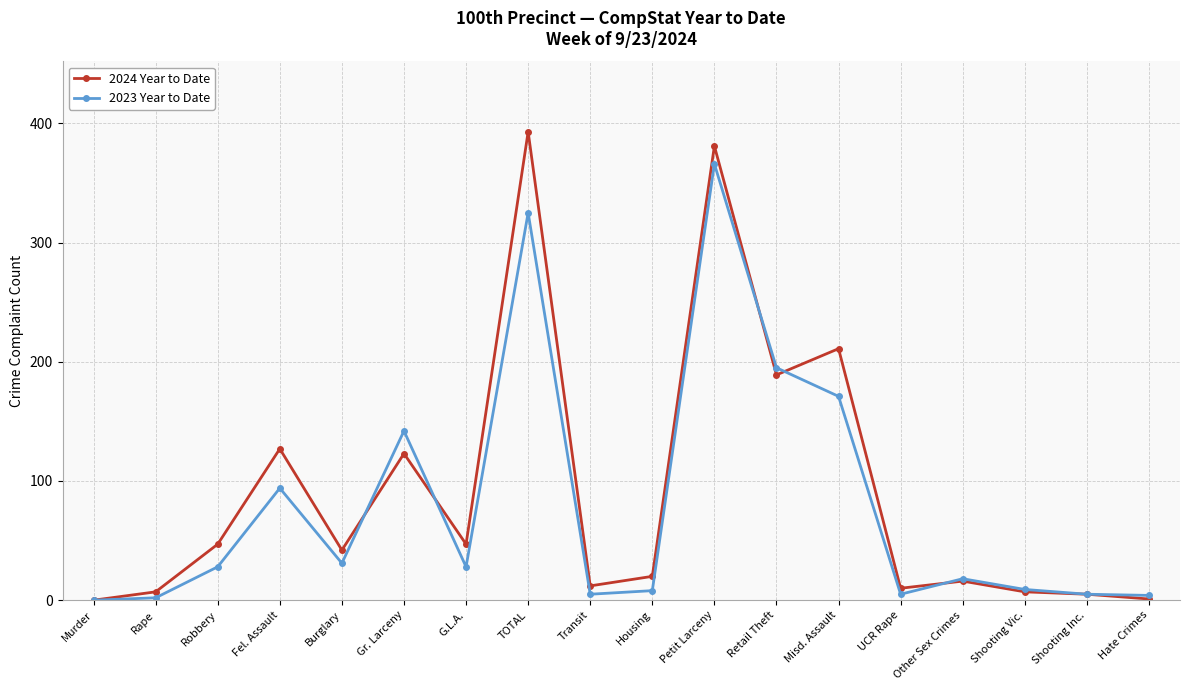

What is the difference between the 2024 Year to Date values at Retail Theft and Petit Larceny?

192